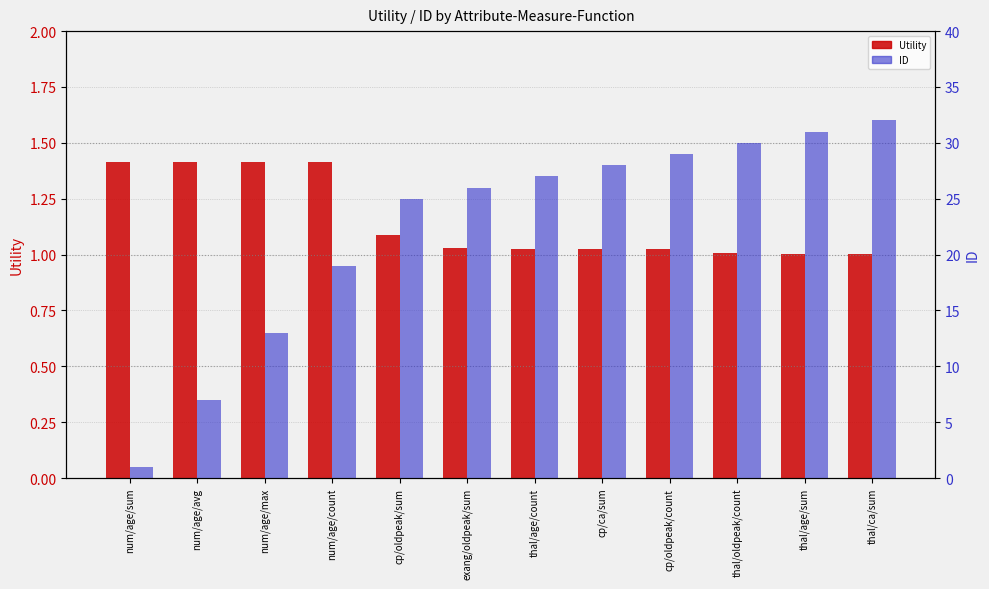

Reading right to left, extract all data points from this chart.

Utility (count-like): 1.0	1.0	1.0	1.0	1.0	1.0	1.0	1.1	1.4	1.4	1.4	1.4
ID: 32.0	31.0	30.0	29.0	28.0	27.0	26.0	25.0	19.0	13.0	7.0	1.0